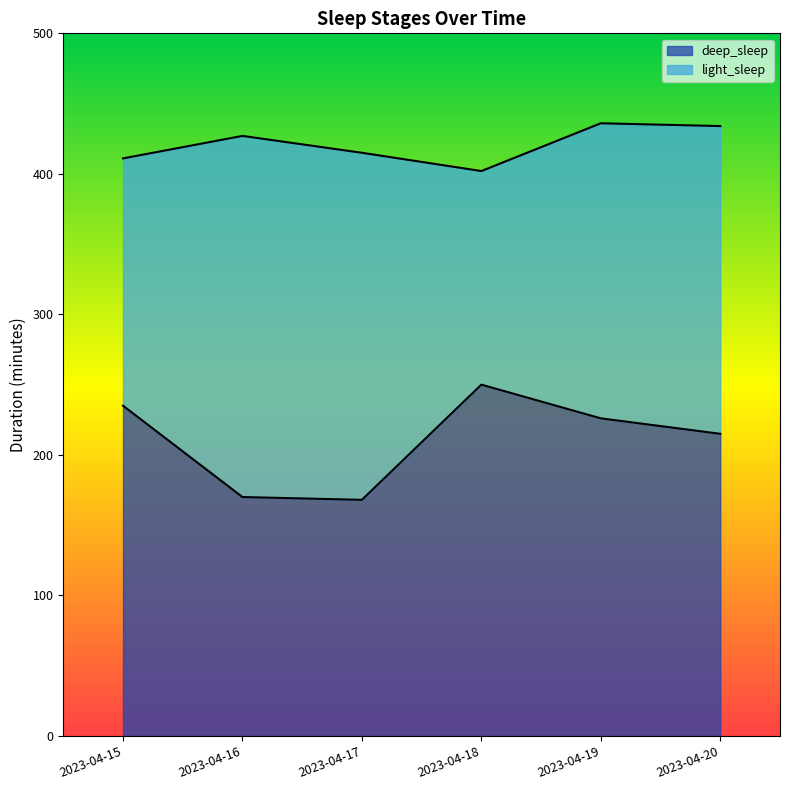

What is the difference between the maximum and second lowest values?

80